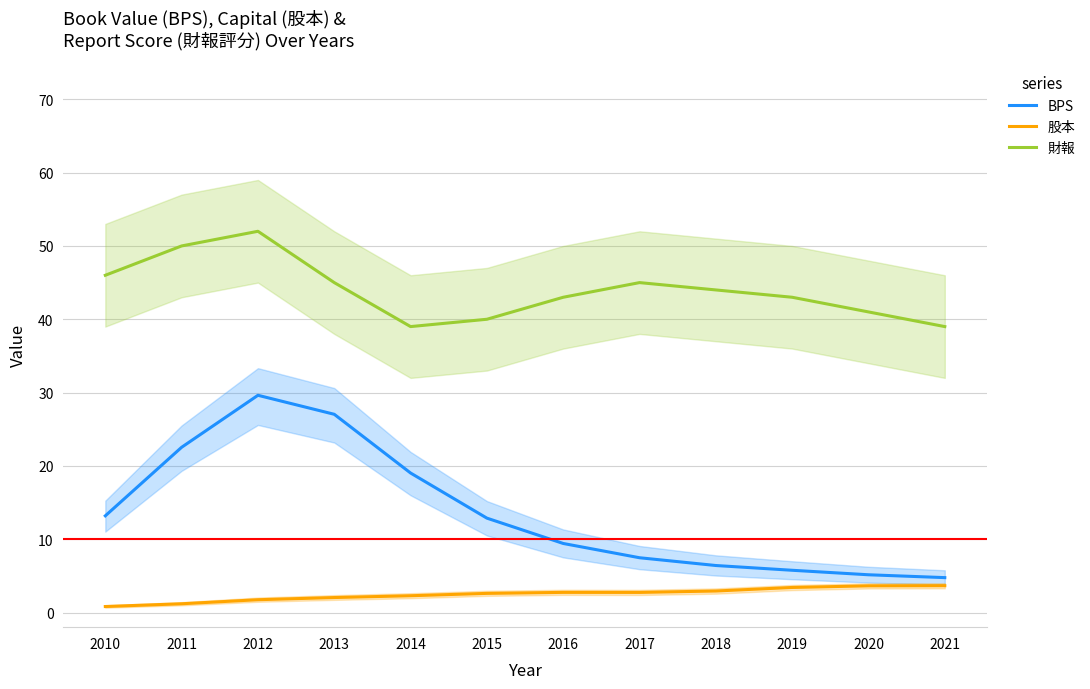

What is the sum of all 股本 values?

29.8